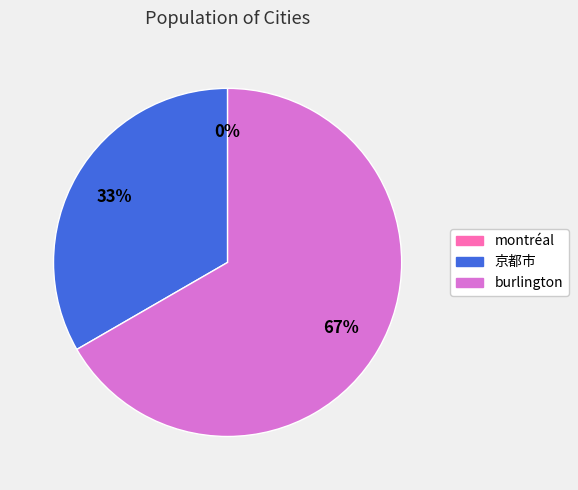

To the nearest percent, what percentage of the pie is burlington?

67%